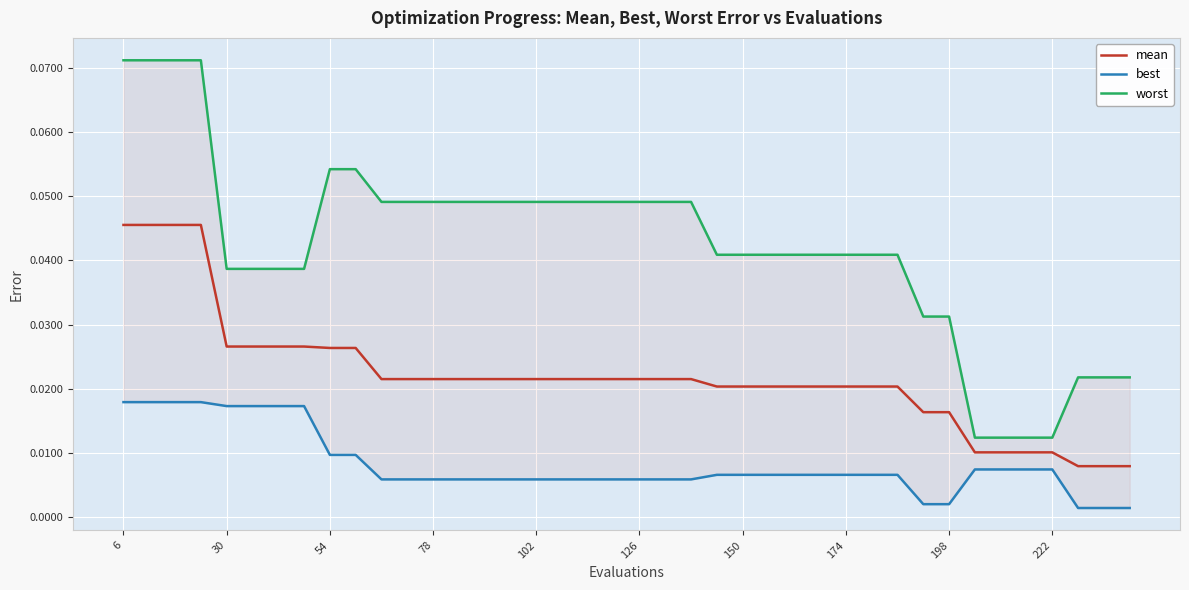

What are all the series names shown in the legend?

mean, best, worst